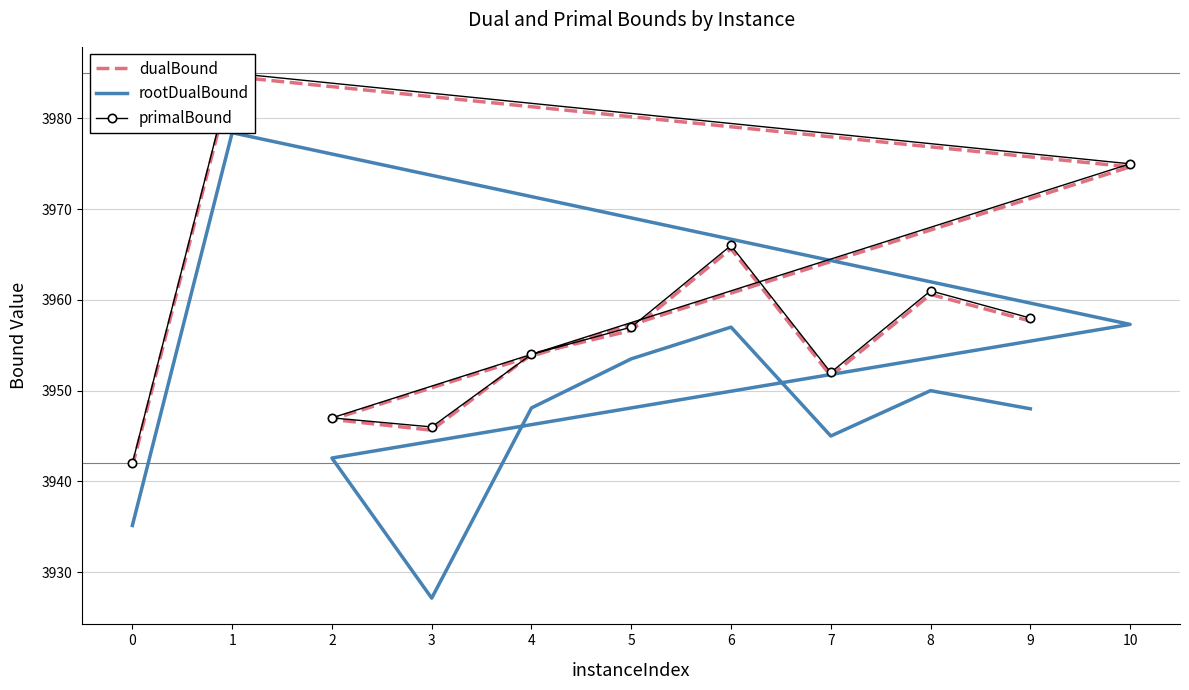

What is the sum of all rootDualBound values?

43442.2